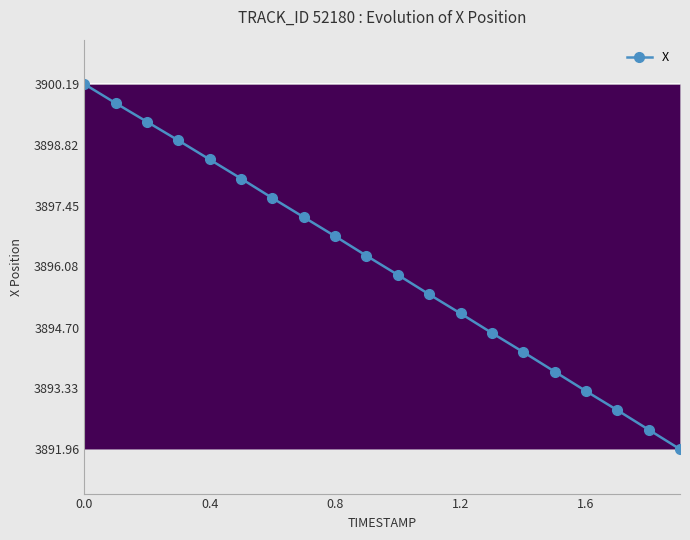

True or false: X has more than 0 interior local peaks.

False